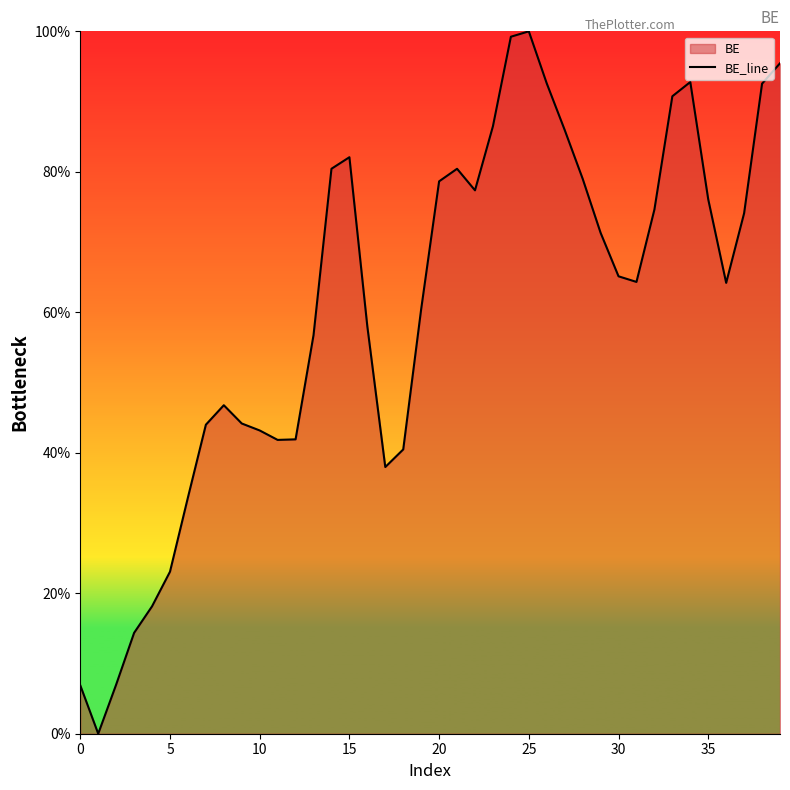

What value does the data have at 30?

65.1